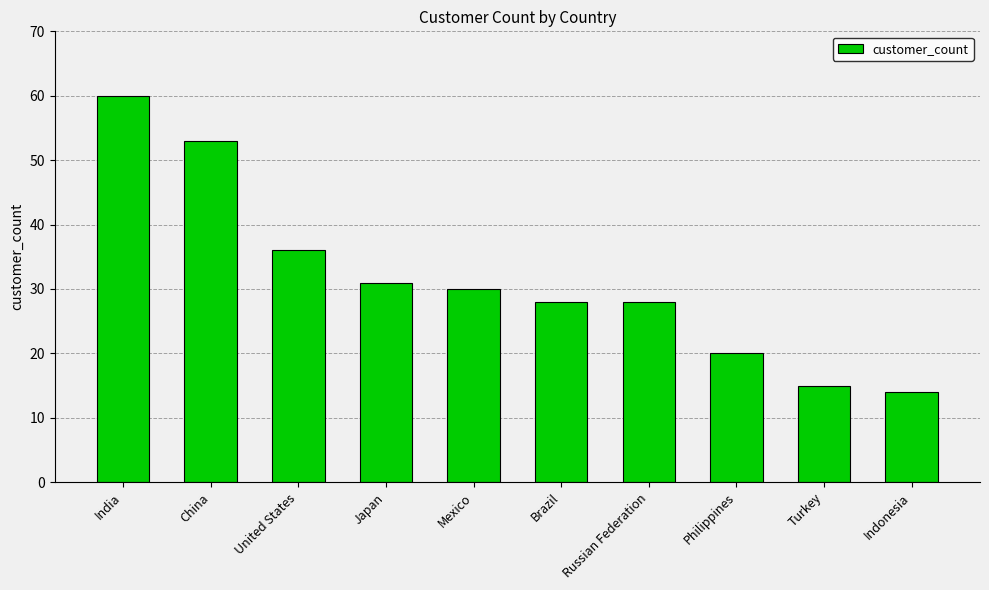

True or false: the data shows 16 at Japan.

False